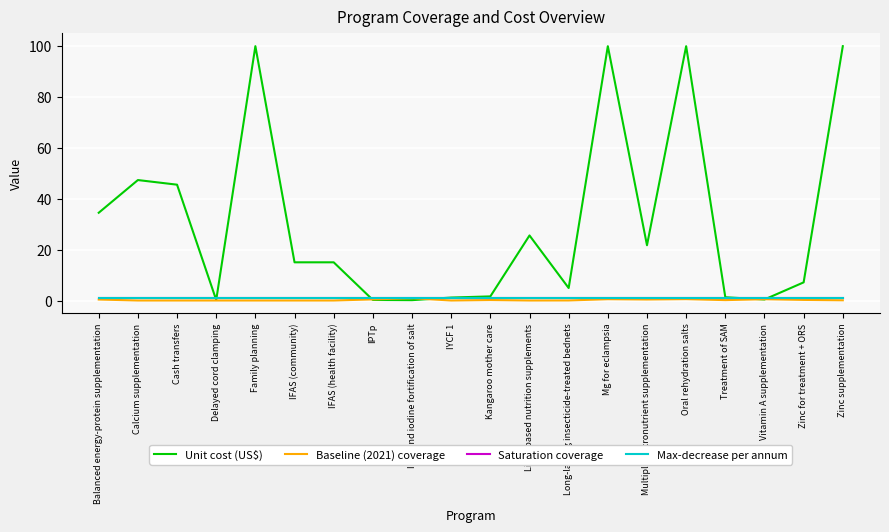

Which series has the largest total across all categories?

Unit cost (US$)